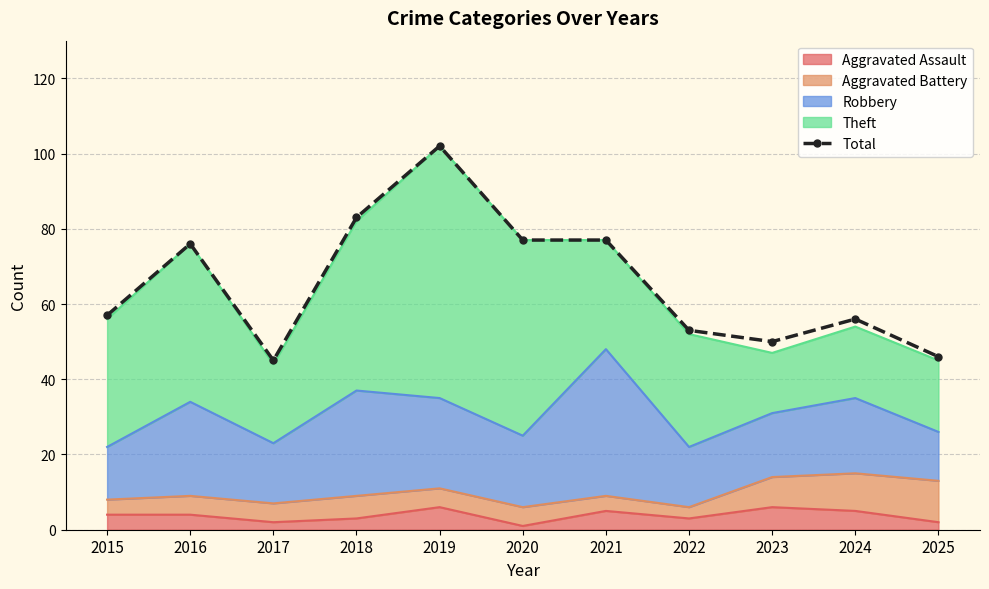

Which label corresponds to the largest value in the chart?

2019